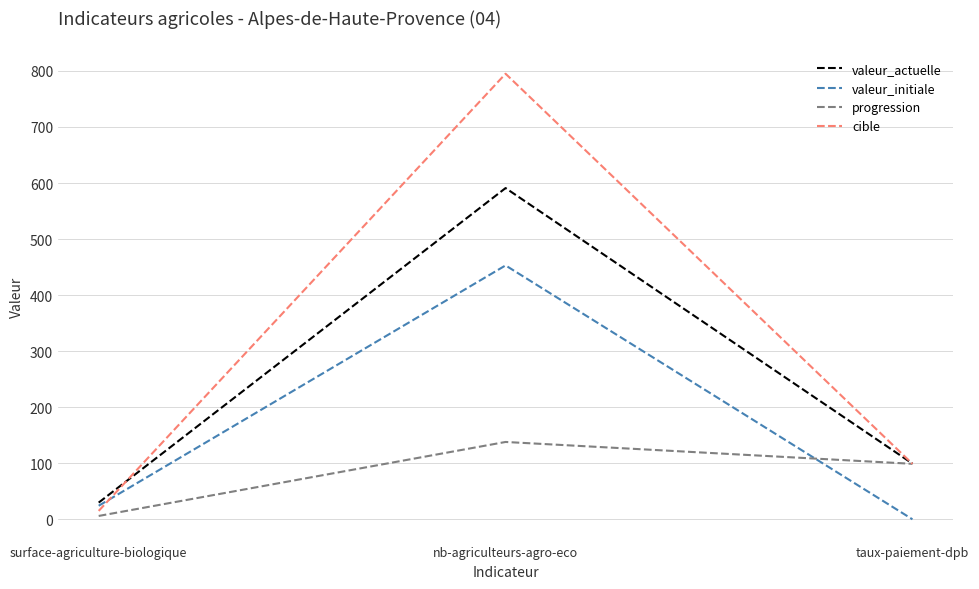

Which series has the largest total across all categories?

cible